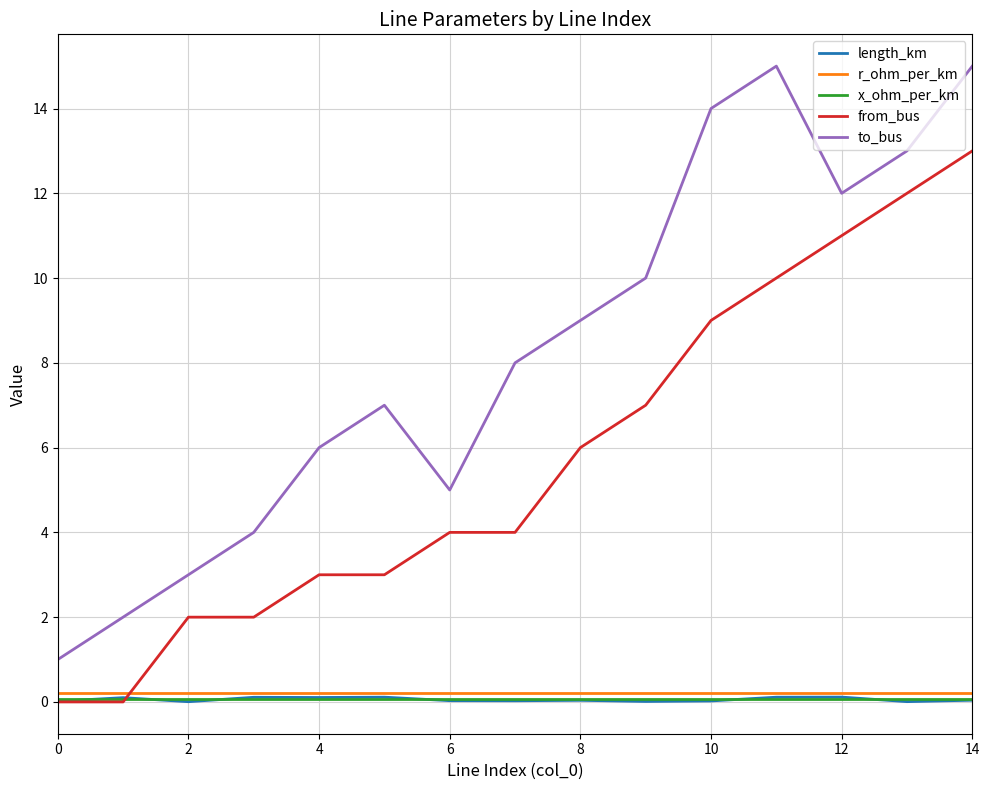

Which series has the widest spread of values?

to_bus